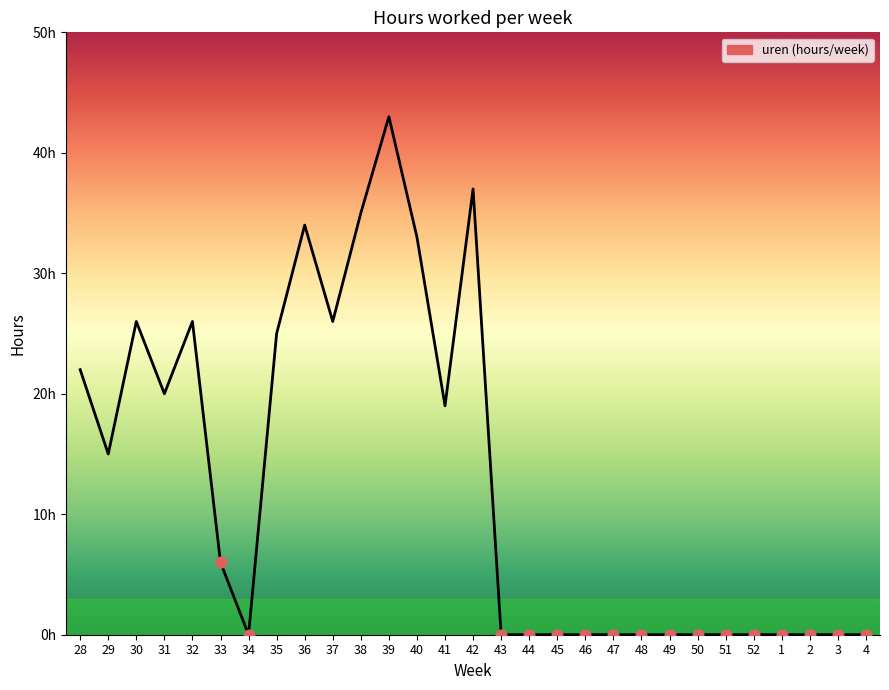

Between 1 and 52, which is larger?

1